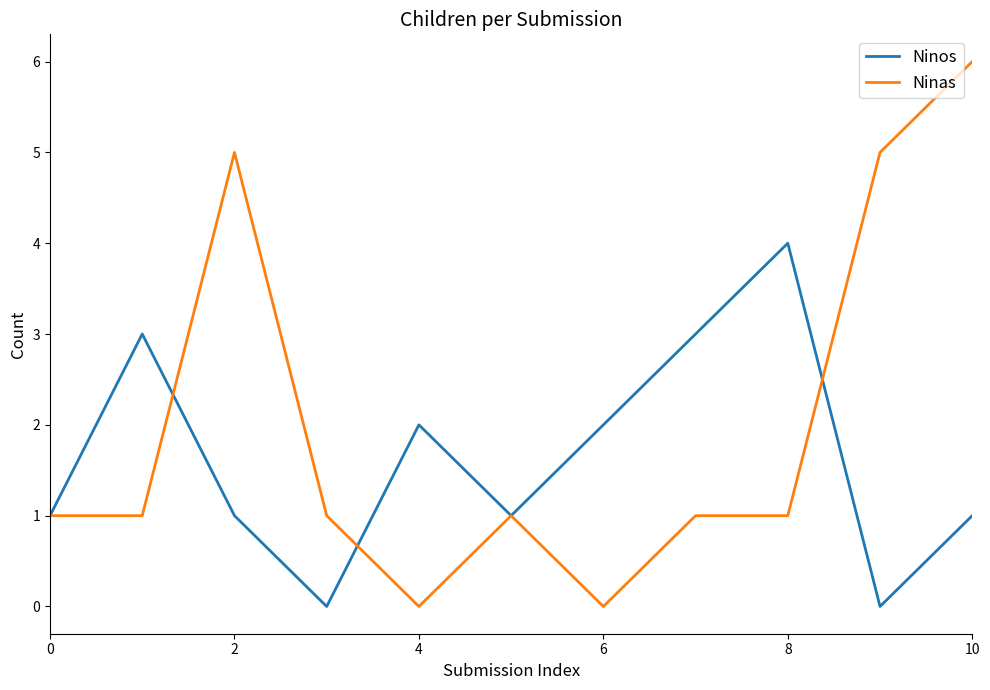

Rank the series by their average value, from highest to lowest.

Ninas, Ninos